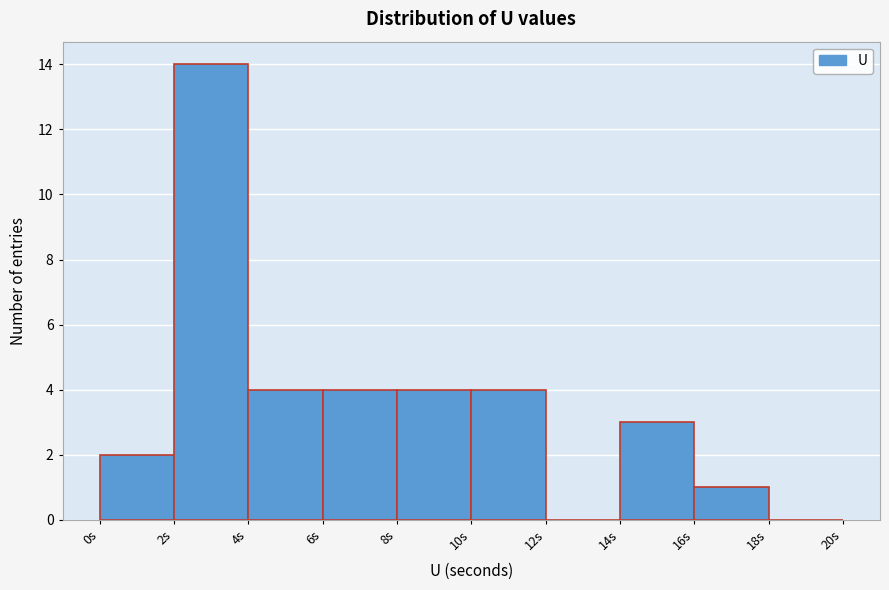

Reading left to right, transcribe this chart: for each bar, give the range it covers on the x-axis and its height. The values are not printed on the chart, so give them approximately, as read against the axis.

0 to 2: 2
2 to 4: 14
4 to 6: 4
6 to 8: 4
8 to 10: 4
10 to 12: 4
12 to 14: 0
14 to 16: 3
16 to 18: 1
18 to 20: 0